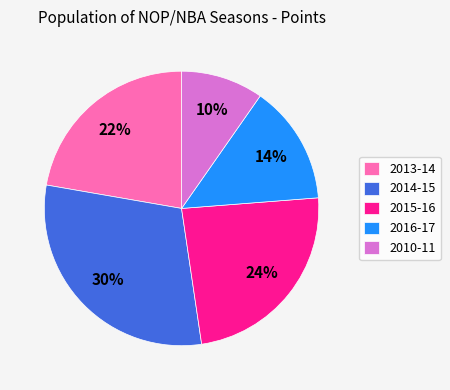

Count the number of slices in the pie.

5